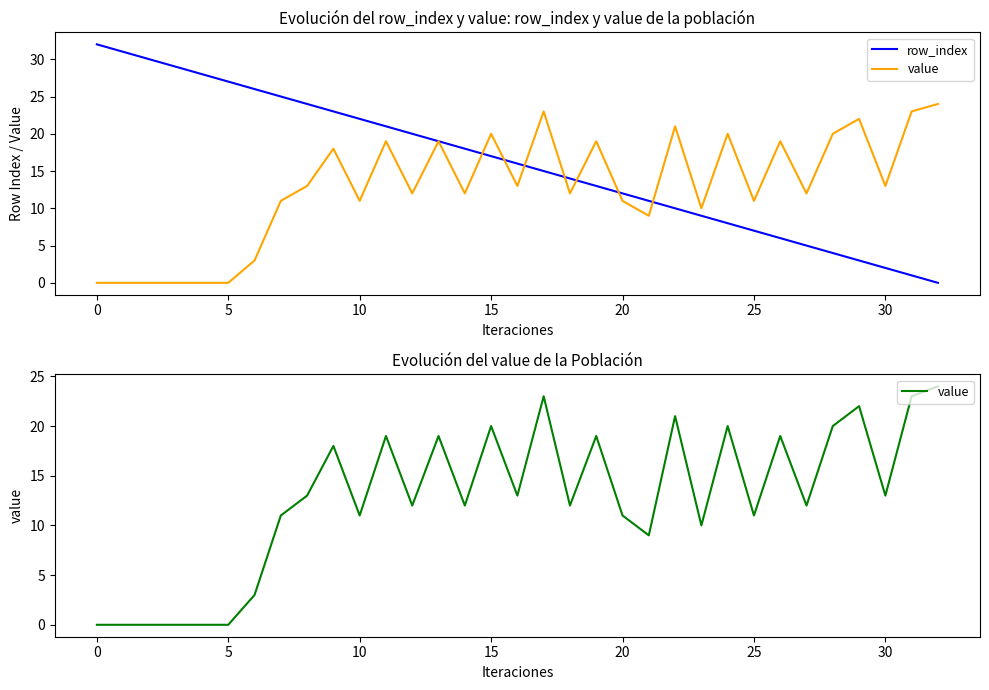

True or false: value and row_index intersect in this chart.

True